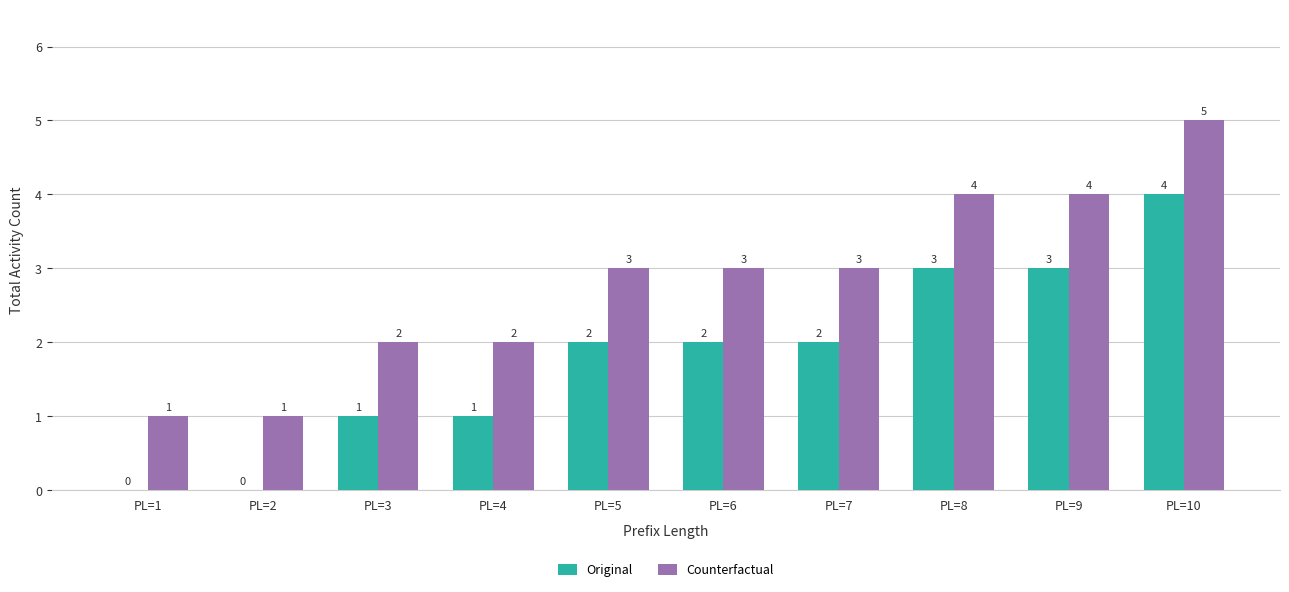

What is the sum of all Original values?

18